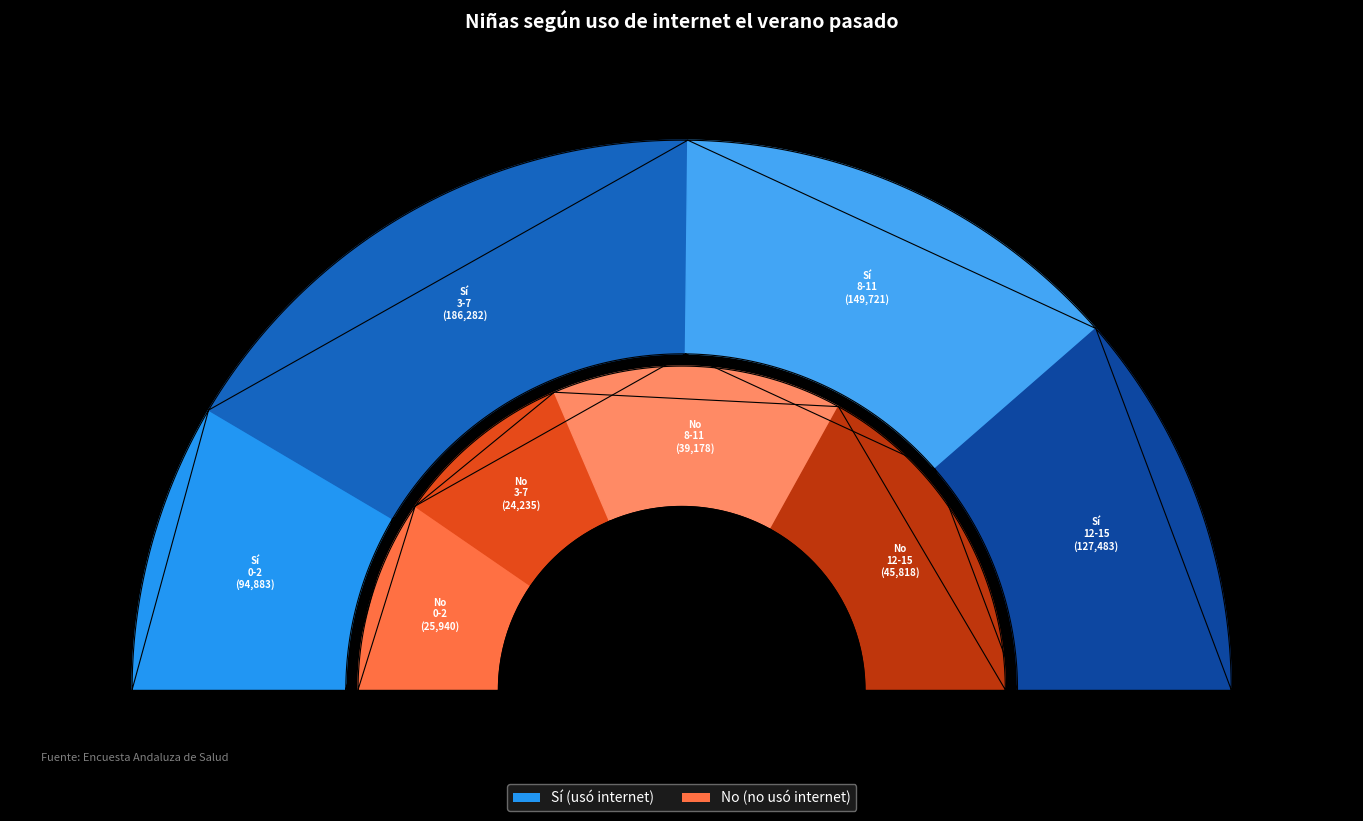

True or false: 0-2 accounts for 31% of the total.

False